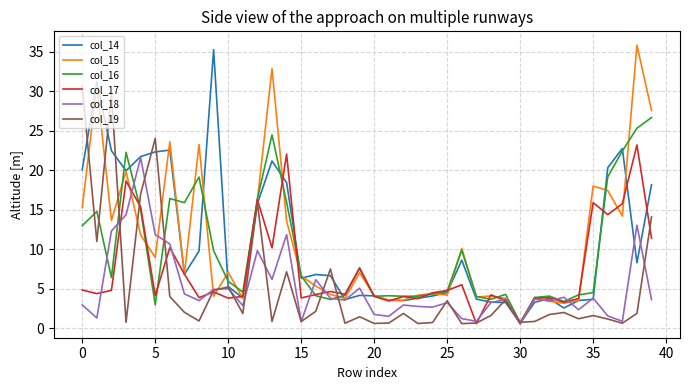

What is the highest value of the col_19 series?

30.6